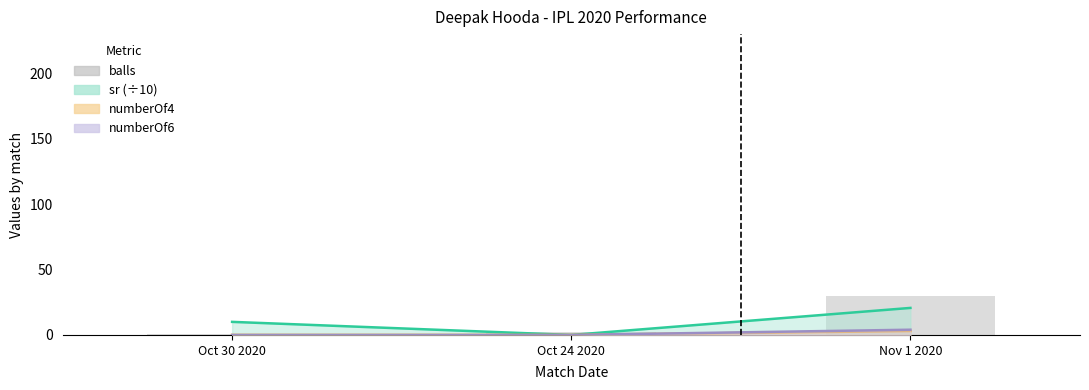

What is the change in value from Oct 24 2020 to Nov 1 2020?

+28